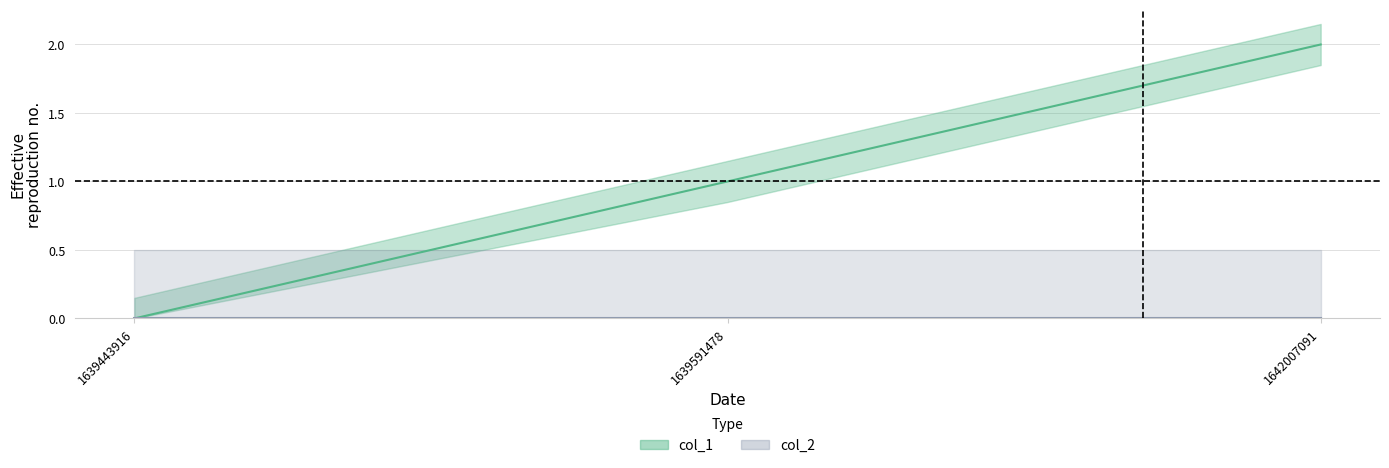

What is the value of the 2nd point from the left?

1